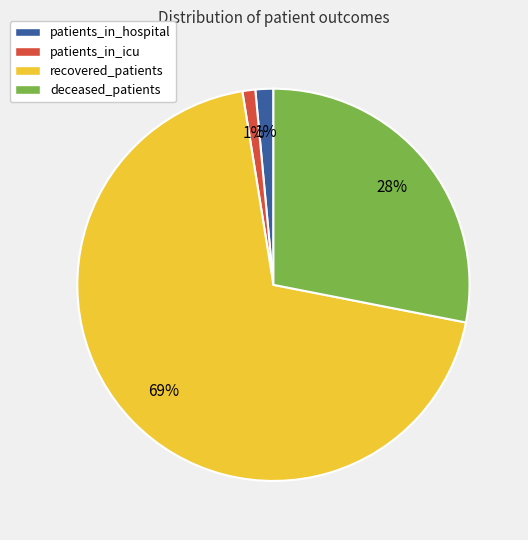

Is it true that patients_in_icu is 1% of the pie?

True